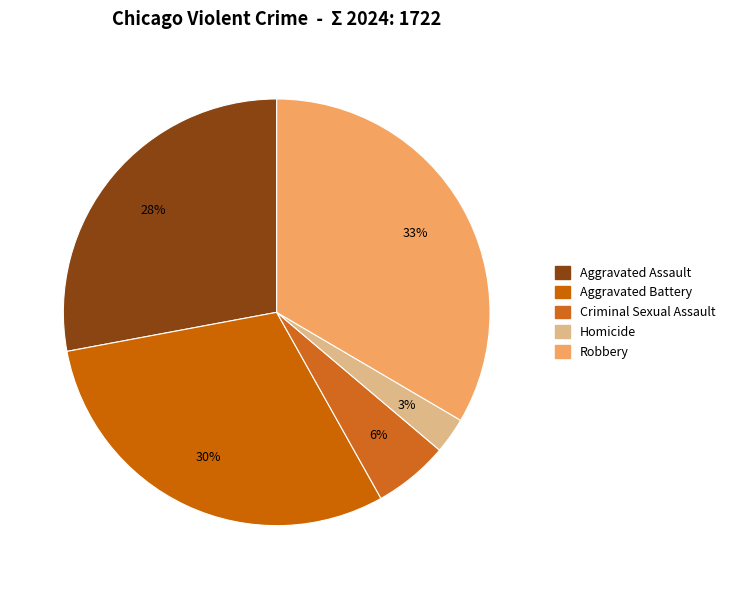

What is the smallest slice in the pie chart?

Homicide